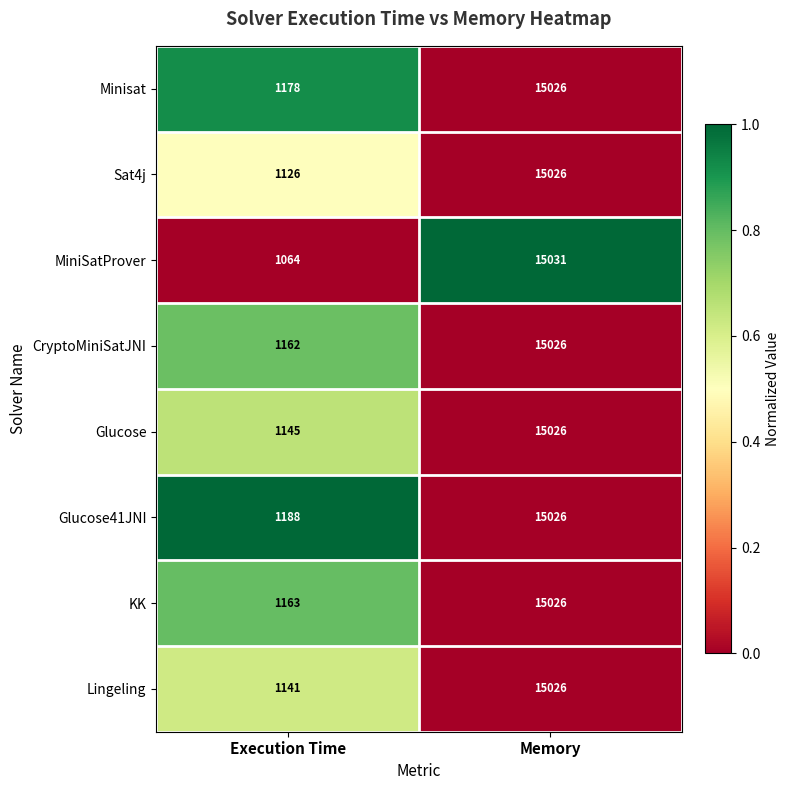

What is the average value of the Glucose41JNI series?

8107